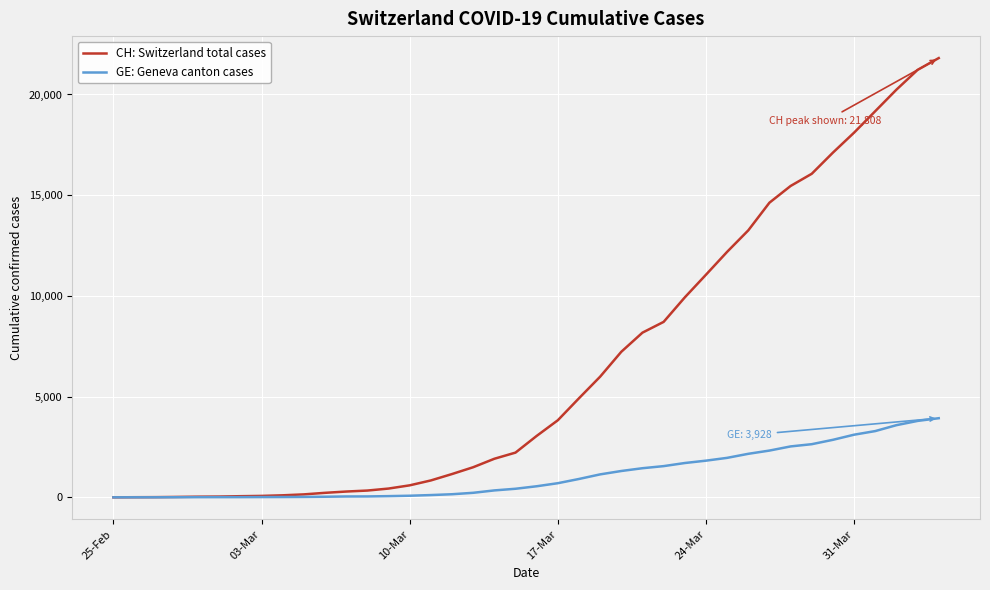

What is the maximum value for GE: Geneva canton cases?

3928